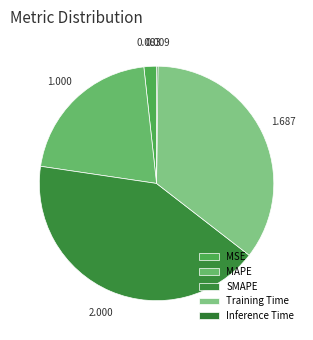

How many slices are in this pie chart?

5